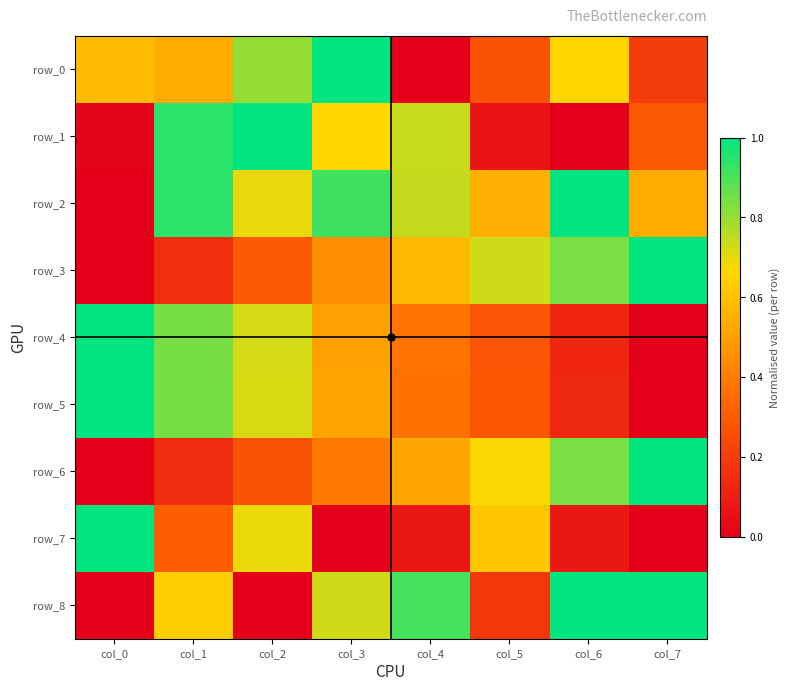

Is it true that row_8 equals 0.6 at col_7?

False